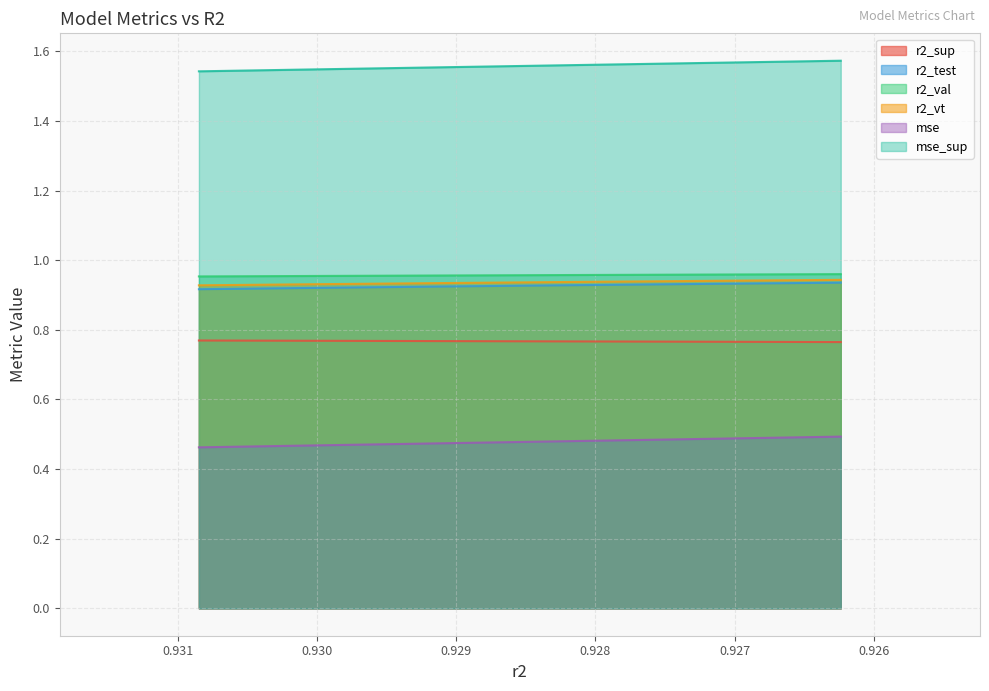

Does the chart have visible grid lines?

Yes